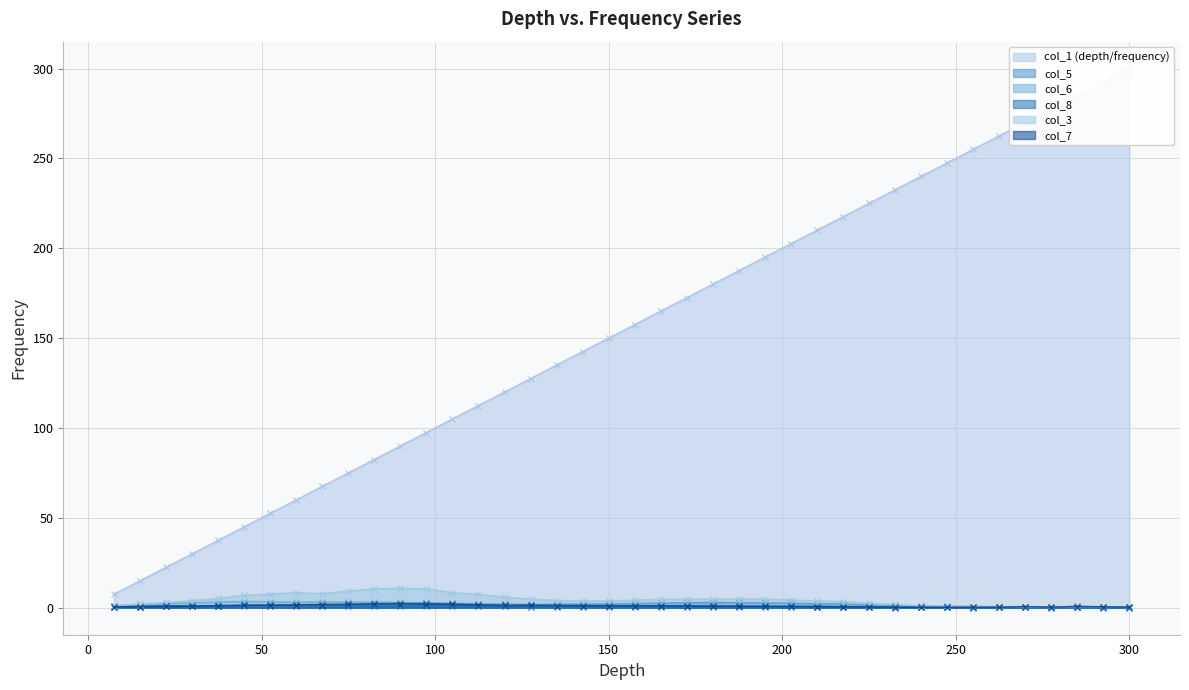

In col_5, how many points are lower than both neighbors (excluding endpoints)?

3